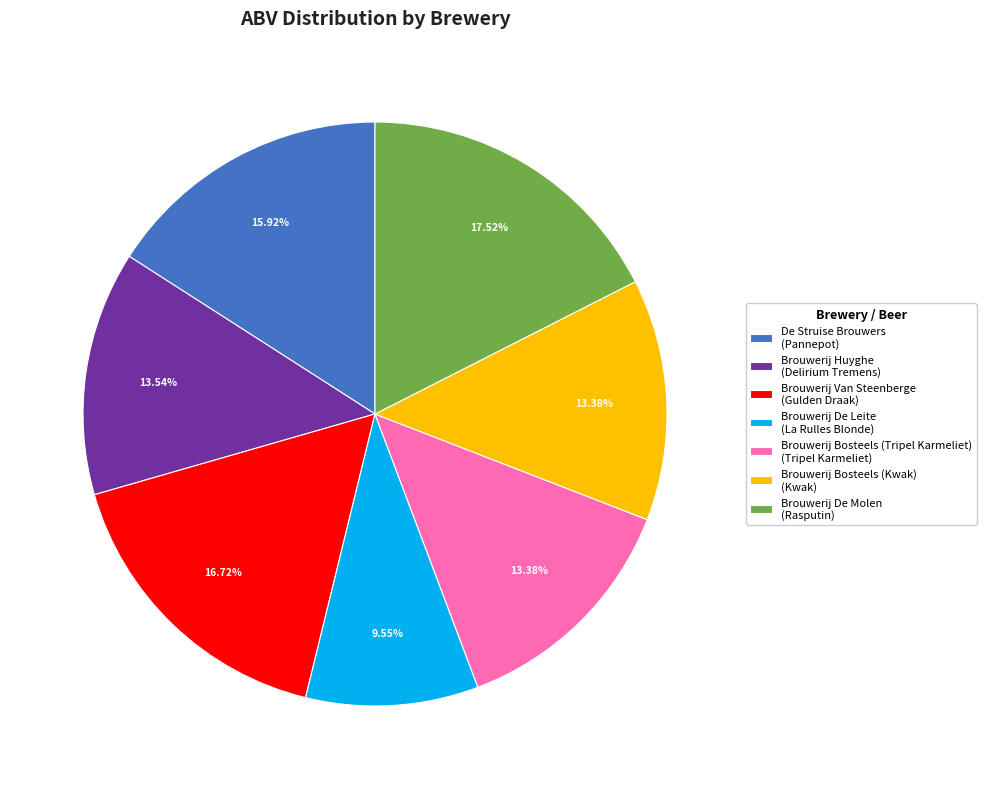

To the nearest percent, what percentage of the pie is Brouwerij Bosteels (Kwak)?

13%